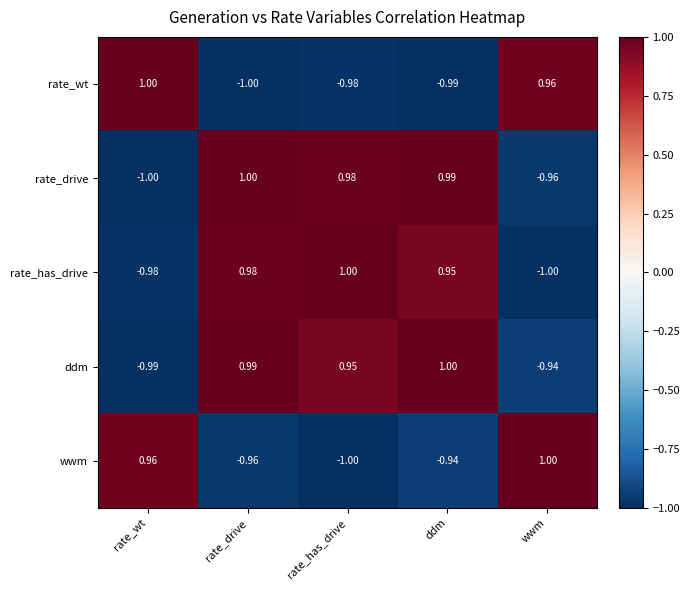

Which category has the lowest value in the wwm series?

rate_has_drive